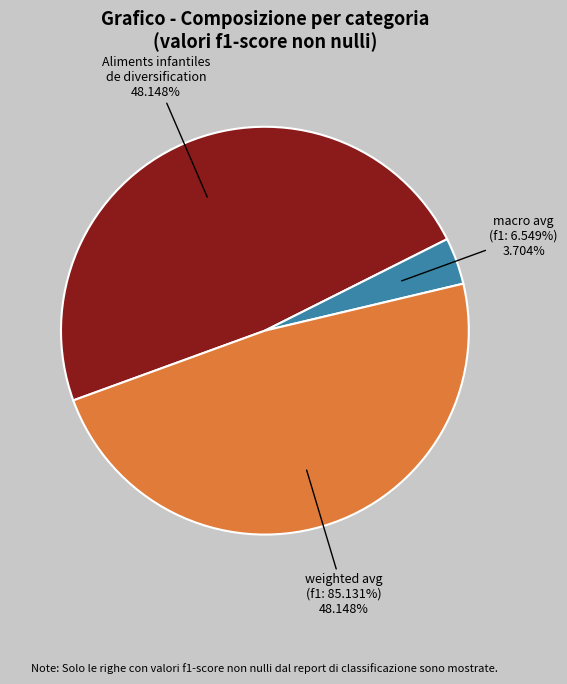

What is the smallest slice in the pie chart?

macro avg
(precision)